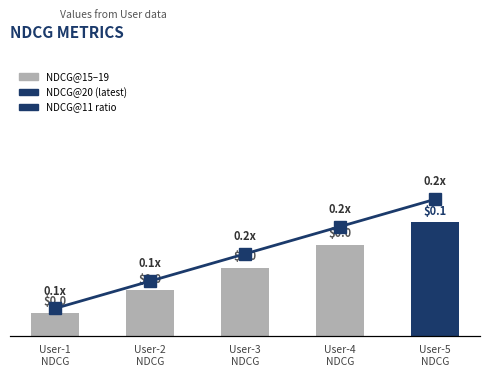

The value at User-1
NDCG is 0.1. True or false?

True